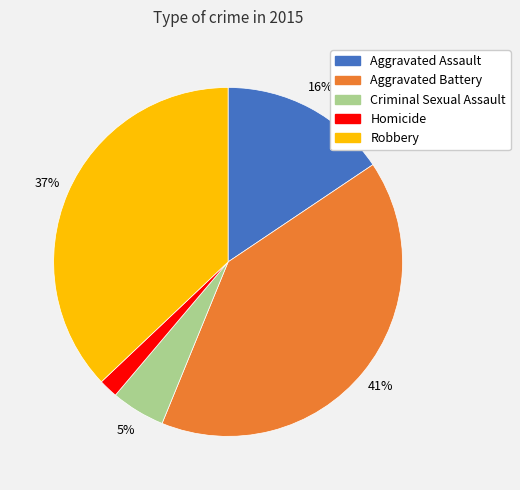

Rank the categories by value from highest to lowest.

Aggravated Battery, Robbery, Aggravated Assault, Criminal Sexual Assault, Homicide